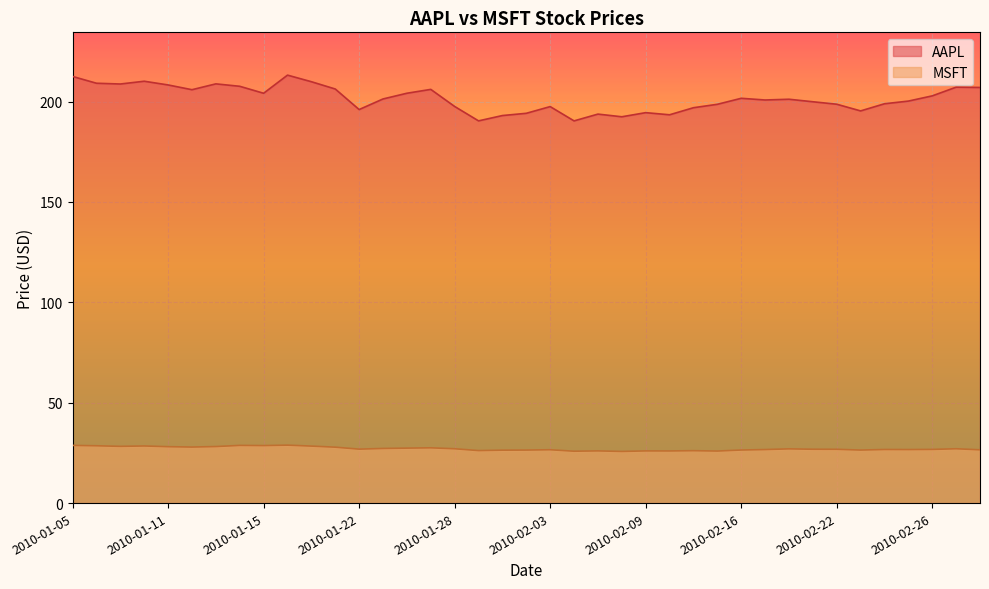

Between 2010-01-05 and 2010-02-26, which is larger?

2010-01-05